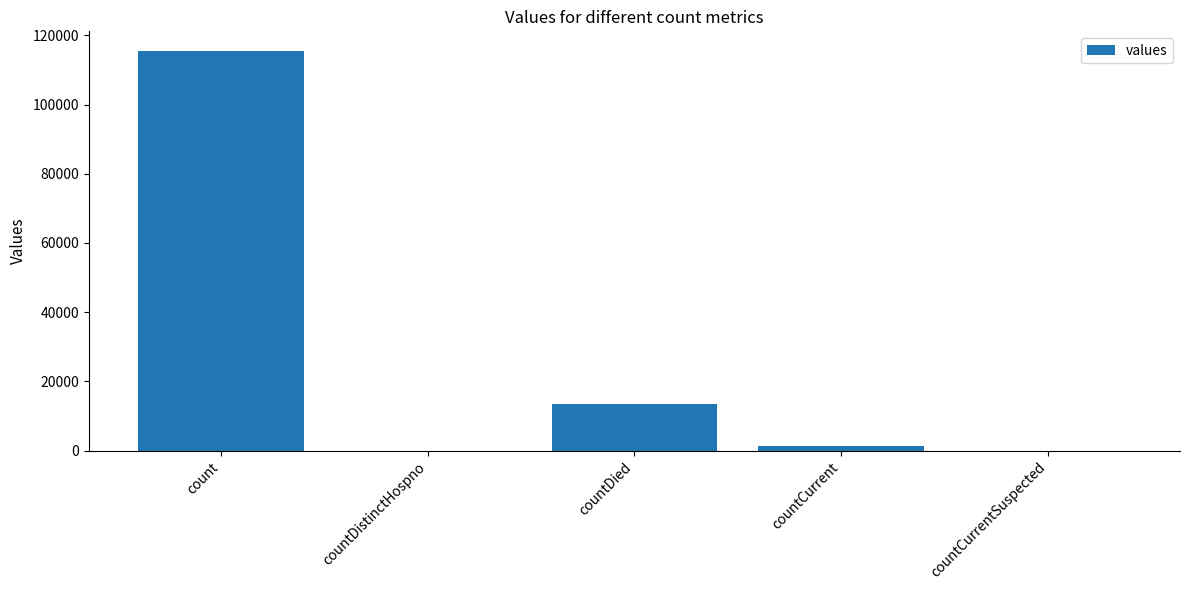

Reading left to right, transcribe all the data shown in this chart.

count=115379	countDistinctHospno=0	countDied=13343	countCurrent=1383	countCurrentSuspected=0